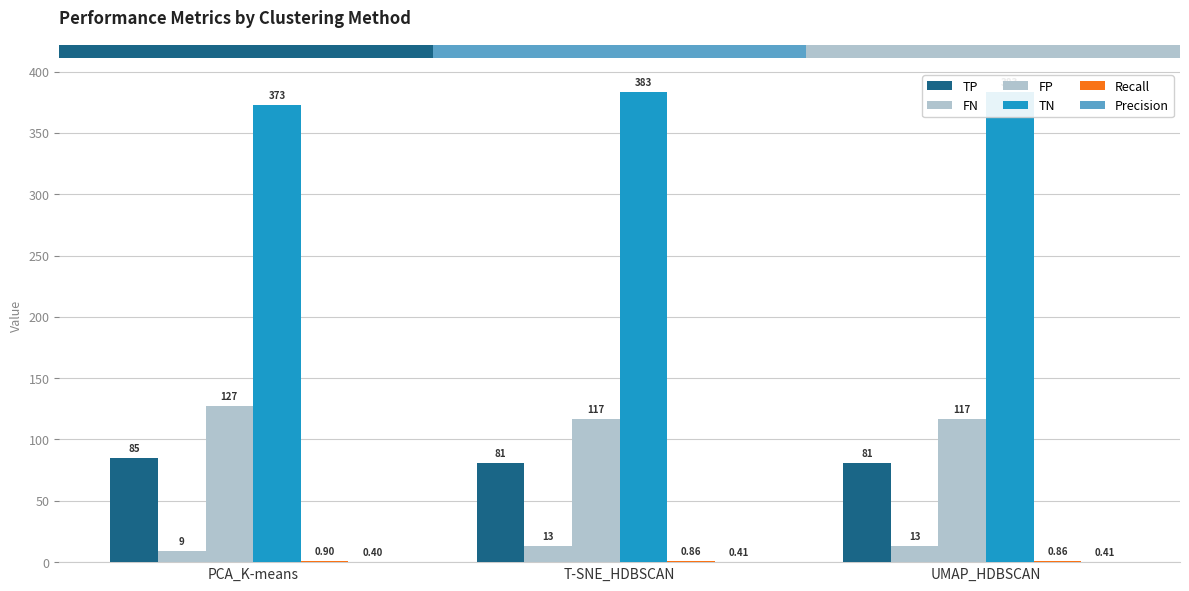

What is the label of the 3rd bar from the left?

UMAP_HDBSCAN